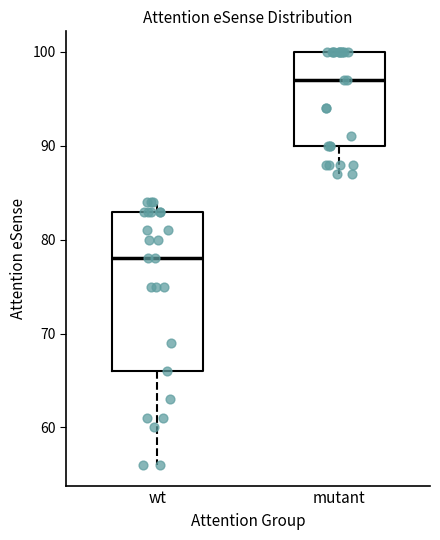

Which box has the lowest median line?

wt